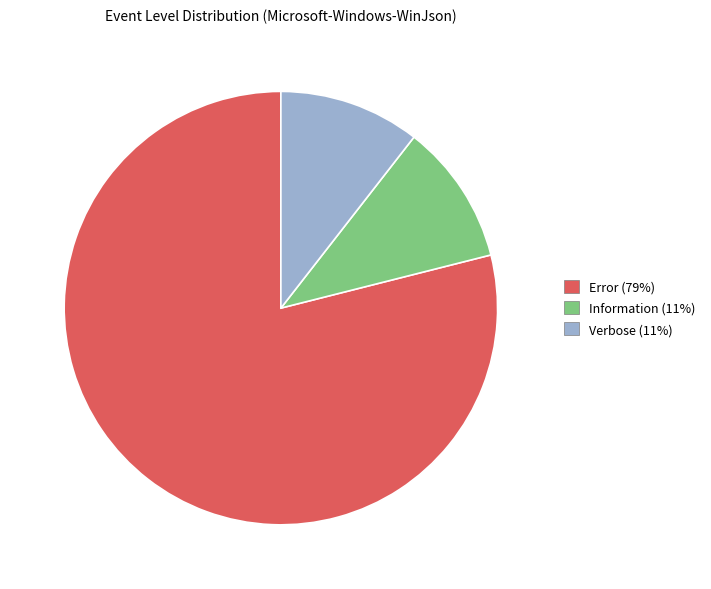

True or false: Information accounts for 11% of the total.

True